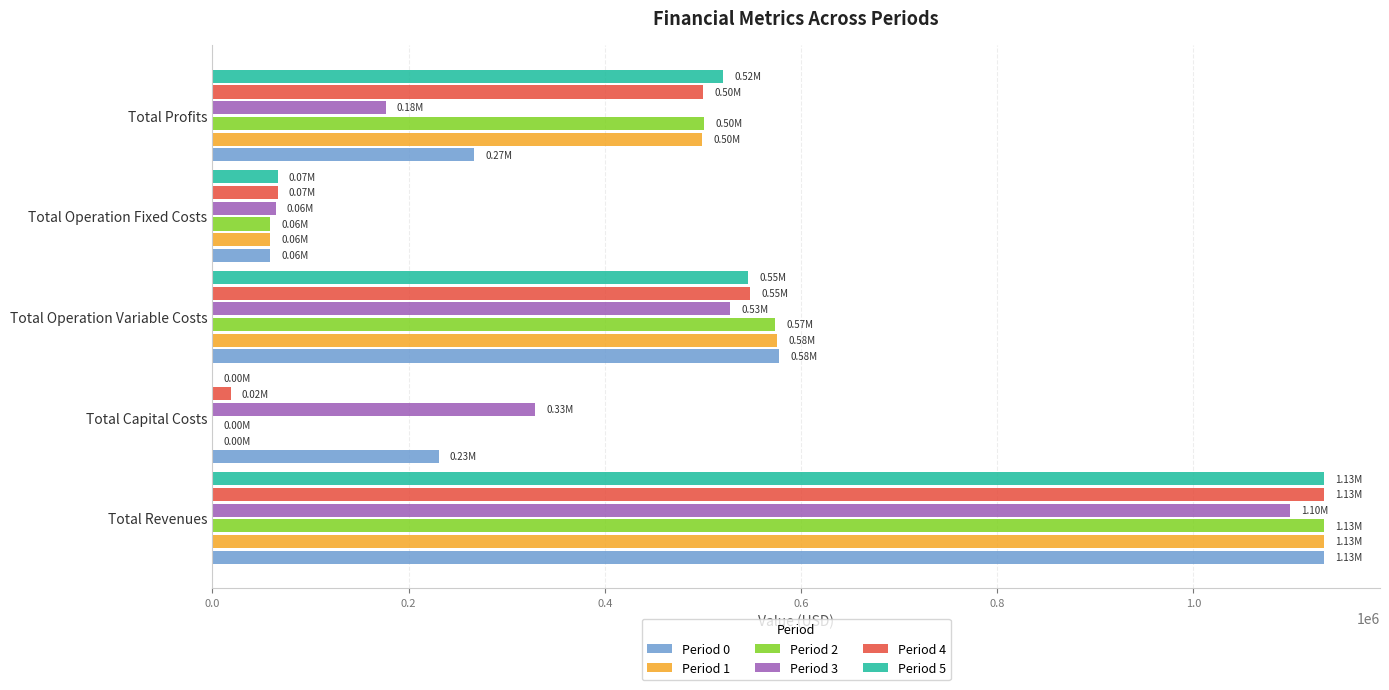

Is the value of Period 3 at Total Profits greater than the value of Period 5 at Total Operation Fixed Costs?

Yes